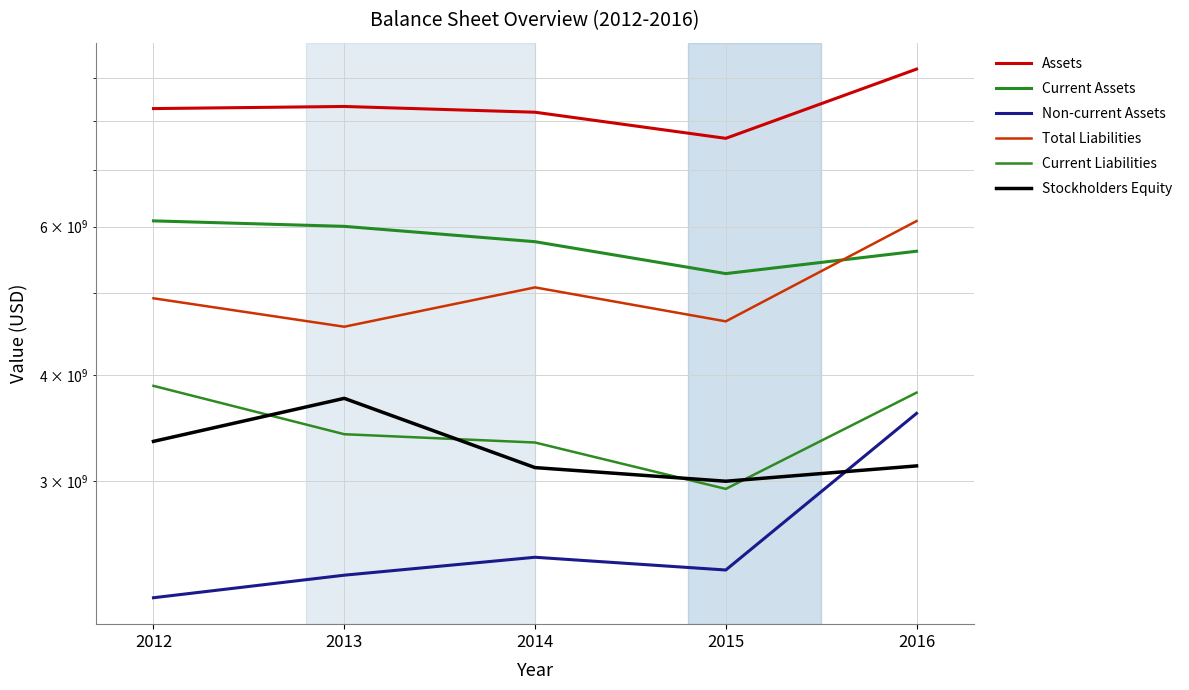

At which label does Current Liabilities reach its peak?

2012